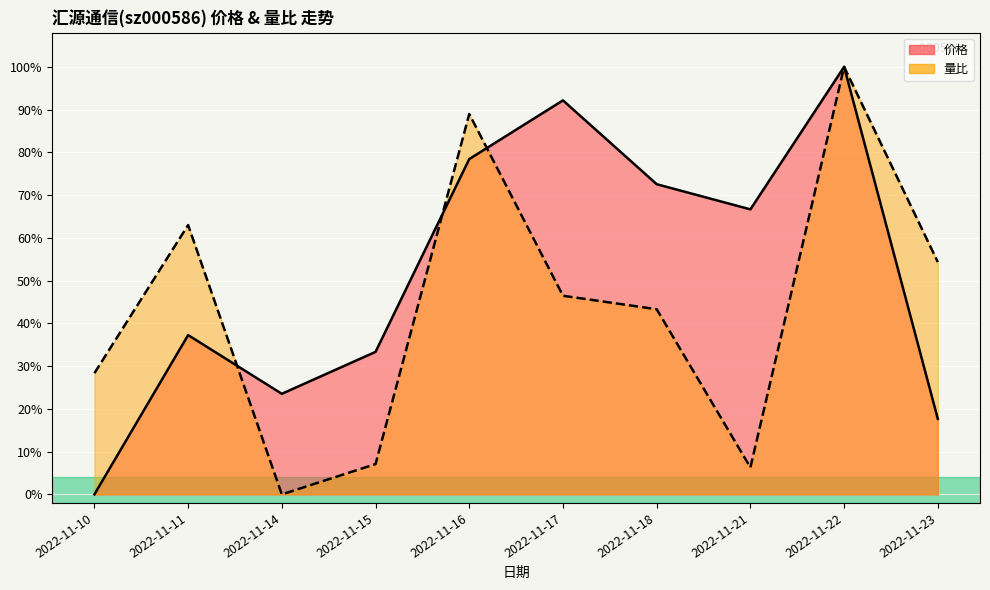

How many data points in 价格 are above 0?

9